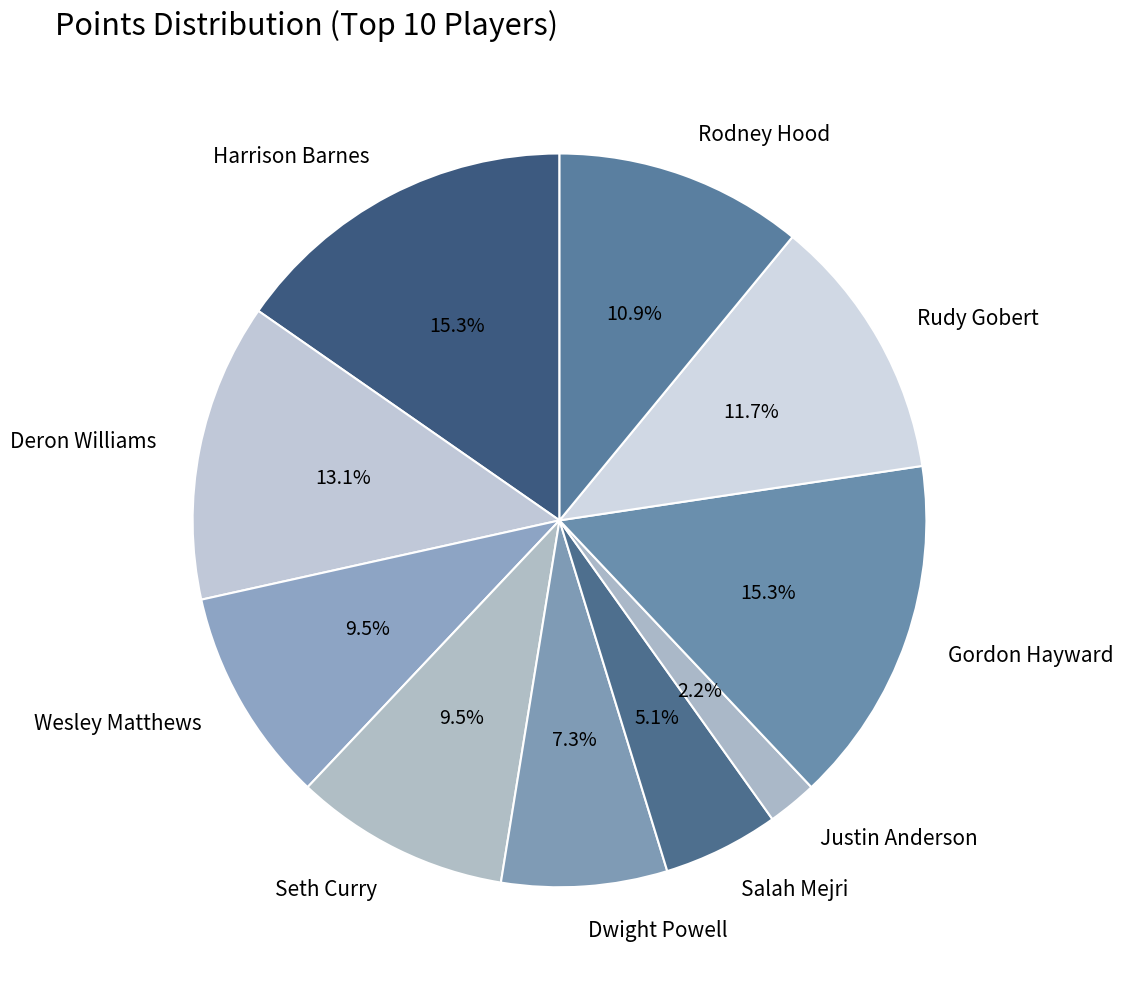

True or false: Wesley Matthews accounts for 3% of the total.

False